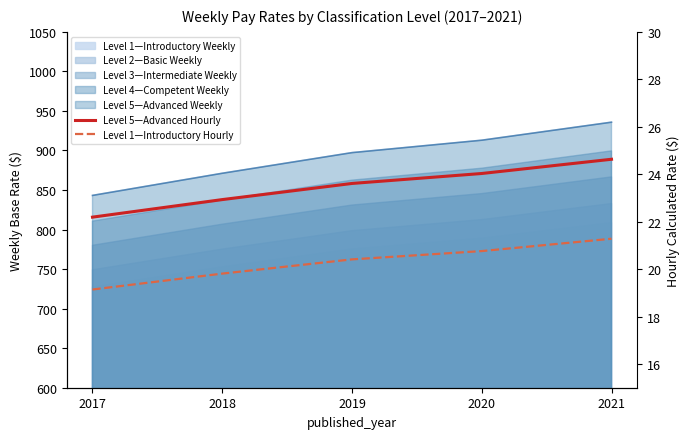

What is the value of the Level 5—Advanced Hourly point at the 5th from the left?

24.6